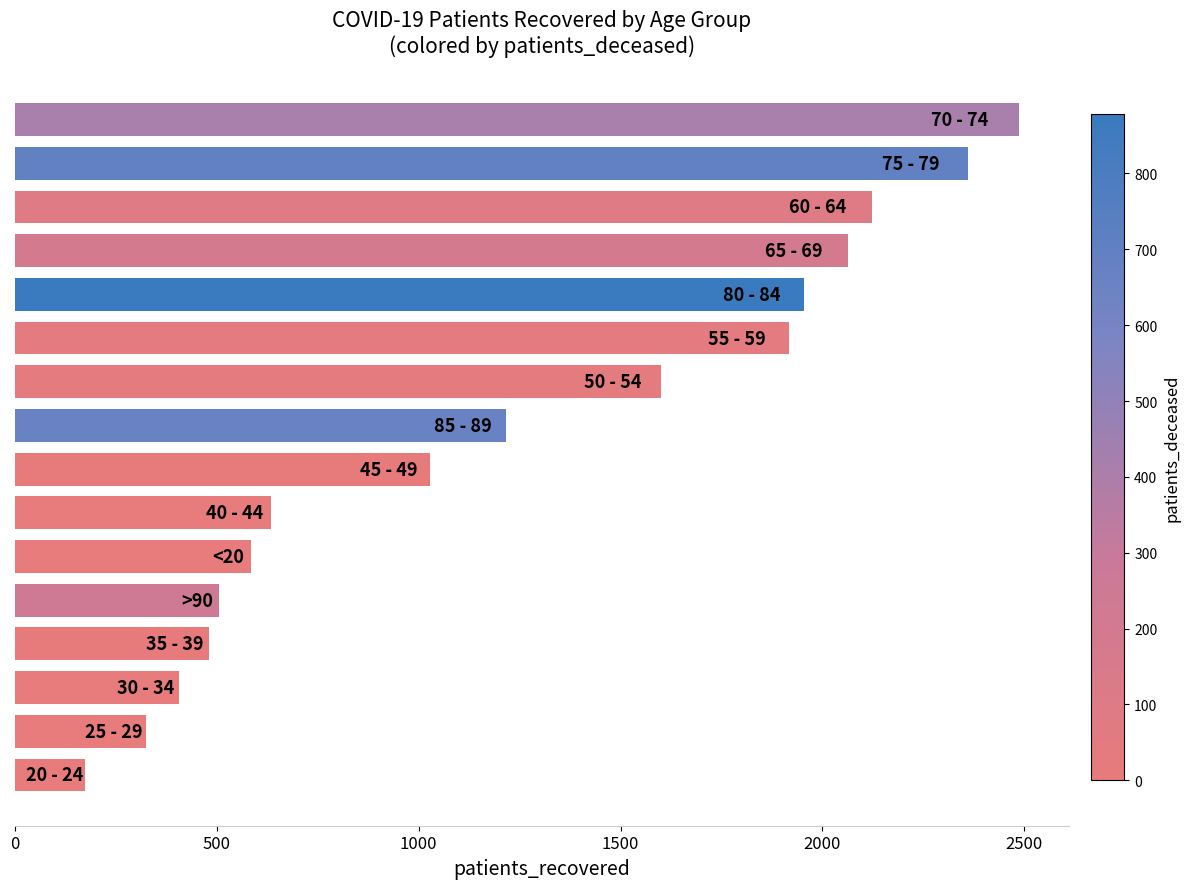

What is the minimum value shown in the chart?

174